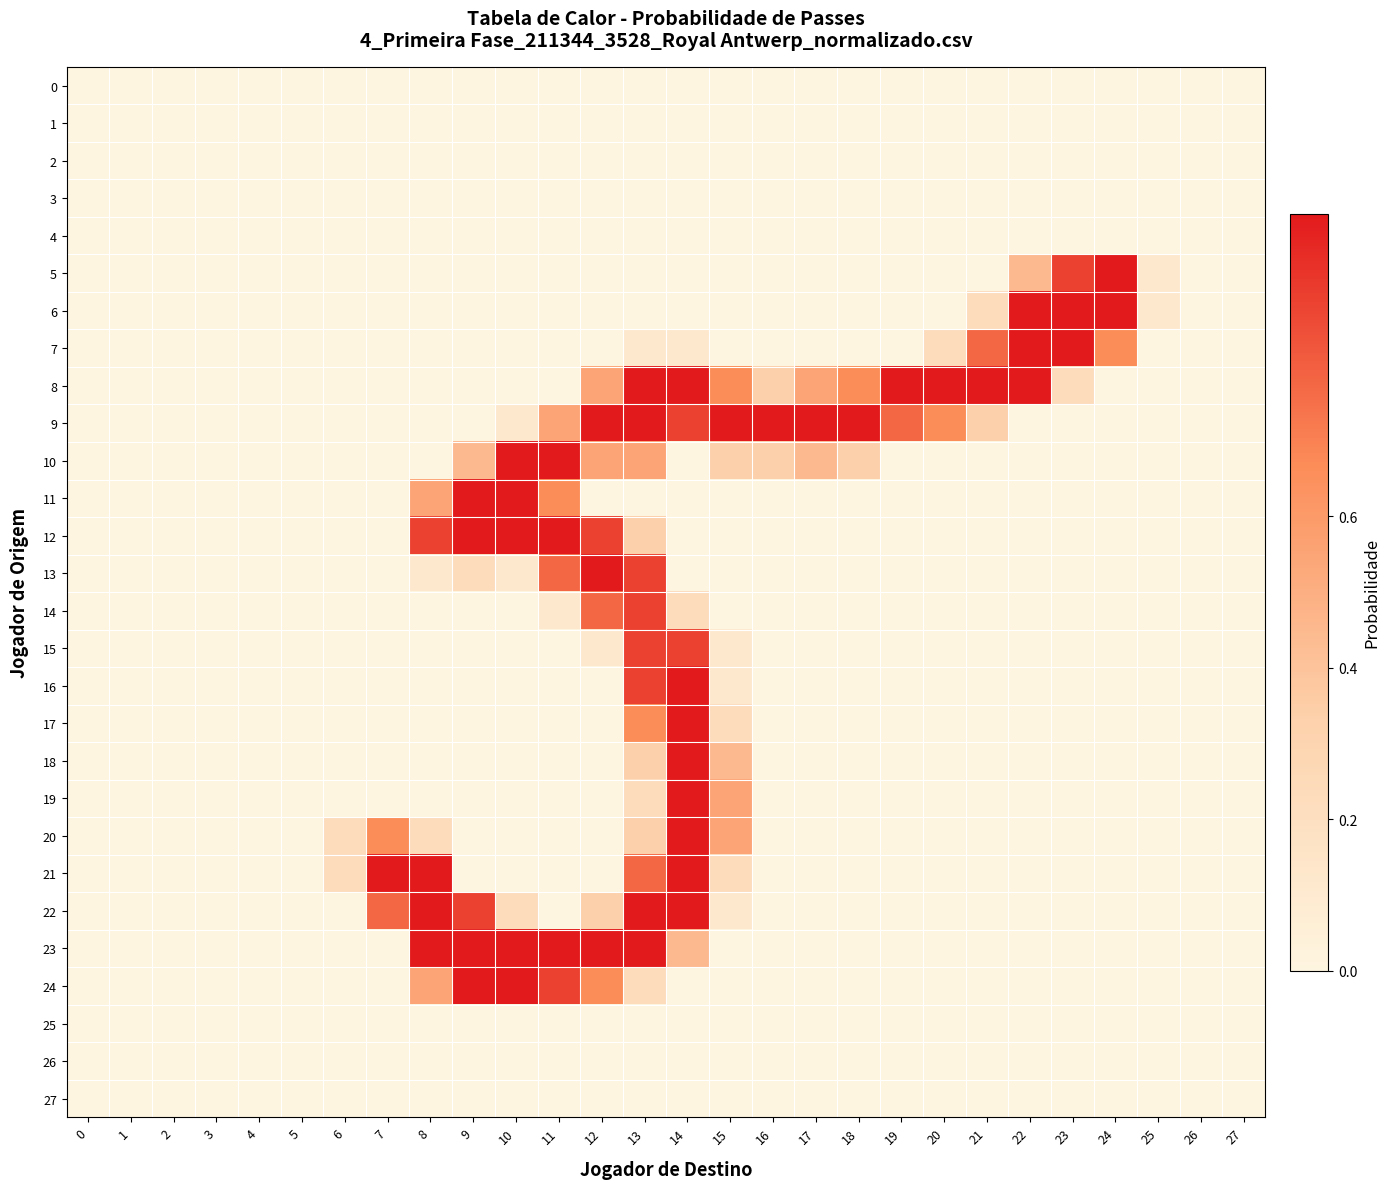

Reading left to right, extract all data points from this chart.

0: 0=0.0	1=0.0	2=0.0	3=0.0	4=0.0	5=0.0	6=0.0	7=0.0	8=0.0	9=0.0	10=0.0	11=0.0	12=0.0	13=0.0	14=0.0	15=0.0	16=0.0	17=0.0	18=0.0	19=0.0	20=0.0	21=0.0	22=0.0	23=0.0	24=0.0	25=0.0	26=0.0	27=0.0
1: 0=0.0	1=0.0	2=0.0	3=0.0	4=0.0	5=0.0	6=0.0	7=0.0	8=0.0	9=0.0	10=0.0	11=0.0	12=0.0	13=0.0	14=0.0	15=0.0	16=0.0	17=0.0	18=0.0	19=0.0	20=0.0	21=0.0	22=0.0	23=0.0	24=0.0	25=0.0	26=0.0	27=0.0
2: 0=0.0	1=0.0	2=0.0	3=0.0	4=0.0	5=0.0	6=0.0	7=0.0	8=0.0	9=0.0	10=0.0	11=0.0	12=0.0	13=0.0	14=0.0	15=0.0	16=0.0	17=0.0	18=0.0	19=0.0	20=0.0	21=0.0	22=0.0	23=0.0	24=0.0	25=0.0	26=0.0	27=0.0
3: 0=0.0	1=0.0	2=0.0	3=0.0	4=0.0	5=0.0	6=0.0	7=0.0	8=0.0	9=0.0	10=0.0	11=0.0	12=0.0	13=0.0	14=0.0	15=0.0	16=0.0	17=0.0	18=0.0	19=0.0	20=0.0	21=0.0	22=0.0	23=0.0	24=0.0	25=0.0	26=0.0	27=0.0
4: 0=0.0	1=0.0	2=0.0	3=0.0	4=0.0	5=0.0	6=0.0	7=0.0	8=0.0	9=0.0	10=0.0	11=0.0	12=0.0	13=0.0	14=0.0	15=0.0	16=0.0	17=0.0	18=0.0	19=0.0	20=0.0	21=0.0	22=0.0	23=0.0	24=0.0	25=0.0	26=0.0	27=0.0
5: 0=0.0	1=0.0	2=0.0	3=0.0	4=0.0	5=0.0	6=0.0	7=0.0	8=0.0	9=0.0	10=0.0	11=0.0	12=0.0	13=0.0	14=0.0	15=0.0	16=0.0	17=0.0	18=0.0	19=0.0	20=0.0	21=0.0	22=0.4	23=0.9	24=1.0	25=0.1	26=0.0	27=0.0
6: 0=0.0	1=0.0	2=0.0	3=0.0	4=0.0	5=0.0	6=0.0	7=0.0	8=0.0	9=0.0	10=0.0	11=0.0	12=0.0	13=0.0	14=0.0	15=0.0	16=0.0	17=0.0	18=0.0	19=0.0	20=0.0	21=0.2	22=1.0	23=1.0	24=1.0	25=0.1	26=0.0	27=0.0
7: 0=0.0	1=0.0	2=0.0	3=0.0	4=0.0	5=0.0	6=0.0	7=0.0	8=0.0	9=0.0	10=0.0	11=0.0	12=0.0	13=0.1	14=0.1	15=0.0	16=0.0	17=0.0	18=0.0	19=0.0	20=0.2	21=0.8	22=1.0	23=1.0	24=0.7	25=0.0	26=0.0	27=0.0
8: 0=0.0	1=0.0	2=0.0	3=0.0	4=0.0	5=0.0	6=0.0	7=0.0	8=0.0	9=0.0	10=0.0	11=0.0	12=0.6	13=1.0	14=1.0	15=0.7	16=0.3	17=0.6	18=0.7	19=1.0	20=1.0	21=1.0	22=1.0	23=0.2	24=0.0	25=0.0	26=0.0	27=0.0
9: 0=0.0	1=0.0	2=0.0	3=0.0	4=0.0	5=0.0	6=0.0	7=0.0	8=0.0	9=0.0	10=0.1	11=0.6	12=1.0	13=1.0	14=0.9	15=1.0	16=1.0	17=1.0	18=1.0	19=0.8	20=0.7	21=0.3	22=0.0	23=0.0	24=0.0	25=0.0	26=0.0	27=0.0
10: 0=0.0	1=0.0	2=0.0	3=0.0	4=0.0	5=0.0	6=0.0	7=0.0	8=0.0	9=0.4	10=1.0	11=1.0	12=0.6	13=0.6	14=0.0	15=0.3	16=0.3	17=0.4	18=0.3	19=0.0	20=0.0	21=0.0	22=0.0	23=0.0	24=0.0	25=0.0	26=0.0	27=0.0
11: 0=0.0	1=0.0	2=0.0	3=0.0	4=0.0	5=0.0	6=0.0	7=0.0	8=0.6	9=1.0	10=1.0	11=0.7	12=0.0	13=0.0	14=0.0	15=0.0	16=0.0	17=0.0	18=0.0	19=0.0	20=0.0	21=0.0	22=0.0	23=0.0	24=0.0	25=0.0	26=0.0	27=0.0
12: 0=0.0	1=0.0	2=0.0	3=0.0	4=0.0	5=0.0	6=0.0	7=0.0	8=0.9	9=1.0	10=1.0	11=1.0	12=0.9	13=0.3	14=0.0	15=0.0	16=0.0	17=0.0	18=0.0	19=0.0	20=0.0	21=0.0	22=0.0	23=0.0	24=0.0	25=0.0	26=0.0	27=0.0
13: 0=0.0	1=0.0	2=0.0	3=0.0	4=0.0	5=0.0	6=0.0	7=0.0	8=0.1	9=0.2	10=0.1	11=0.8	12=1.0	13=0.9	14=0.0	15=0.0	16=0.0	17=0.0	18=0.0	19=0.0	20=0.0	21=0.0	22=0.0	23=0.0	24=0.0	25=0.0	26=0.0	27=0.0
14: 0=0.0	1=0.0	2=0.0	3=0.0	4=0.0	5=0.0	6=0.0	7=0.0	8=0.0	9=0.0	10=0.0	11=0.1	12=0.8	13=0.9	14=0.2	15=0.0	16=0.0	17=0.0	18=0.0	19=0.0	20=0.0	21=0.0	22=0.0	23=0.0	24=0.0	25=0.0	26=0.0	27=0.0
15: 0=0.0	1=0.0	2=0.0	3=0.0	4=0.0	5=0.0	6=0.0	7=0.0	8=0.0	9=0.0	10=0.0	11=0.0	12=0.1	13=0.9	14=0.9	15=0.1	16=0.0	17=0.0	18=0.0	19=0.0	20=0.0	21=0.0	22=0.0	23=0.0	24=0.0	25=0.0	26=0.0	27=0.0
16: 0=0.0	1=0.0	2=0.0	3=0.0	4=0.0	5=0.0	6=0.0	7=0.0	8=0.0	9=0.0	10=0.0	11=0.0	12=0.0	13=0.9	14=1.0	15=0.1	16=0.0	17=0.0	18=0.0	19=0.0	20=0.0	21=0.0	22=0.0	23=0.0	24=0.0	25=0.0	26=0.0	27=0.0
17: 0=0.0	1=0.0	2=0.0	3=0.0	4=0.0	5=0.0	6=0.0	7=0.0	8=0.0	9=0.0	10=0.0	11=0.0	12=0.0	13=0.7	14=1.0	15=0.2	16=0.0	17=0.0	18=0.0	19=0.0	20=0.0	21=0.0	22=0.0	23=0.0	24=0.0	25=0.0	26=0.0	27=0.0
18: 0=0.0	1=0.0	2=0.0	3=0.0	4=0.0	5=0.0	6=0.0	7=0.0	8=0.0	9=0.0	10=0.0	11=0.0	12=0.0	13=0.3	14=1.0	15=0.4	16=0.0	17=0.0	18=0.0	19=0.0	20=0.0	21=0.0	22=0.0	23=0.0	24=0.0	25=0.0	26=0.0	27=0.0
19: 0=0.0	1=0.0	2=0.0	3=0.0	4=0.0	5=0.0	6=0.0	7=0.0	8=0.0	9=0.0	10=0.0	11=0.0	12=0.0	13=0.2	14=1.0	15=0.6	16=0.0	17=0.0	18=0.0	19=0.0	20=0.0	21=0.0	22=0.0	23=0.0	24=0.0	25=0.0	26=0.0	27=0.0
20: 0=0.0	1=0.0	2=0.0	3=0.0	4=0.0	5=0.0	6=0.2	7=0.7	8=0.2	9=0.0	10=0.0	11=0.0	12=0.0	13=0.3	14=1.0	15=0.6	16=0.0	17=0.0	18=0.0	19=0.0	20=0.0	21=0.0	22=0.0	23=0.0	24=0.0	25=0.0	26=0.0	27=0.0
21: 0=0.0	1=0.0	2=0.0	3=0.0	4=0.0	5=0.0	6=0.2	7=1.0	8=1.0	9=0.0	10=0.0	11=0.0	12=0.0	13=0.8	14=1.0	15=0.2	16=0.0	17=0.0	18=0.0	19=0.0	20=0.0	21=0.0	22=0.0	23=0.0	24=0.0	25=0.0	26=0.0	27=0.0
22: 0=0.0	1=0.0	2=0.0	3=0.0	4=0.0	5=0.0	6=0.0	7=0.8	8=1.0	9=0.9	10=0.2	11=0.0	12=0.3	13=1.0	14=1.0	15=0.1	16=0.0	17=0.0	18=0.0	19=0.0	20=0.0	21=0.0	22=0.0	23=0.0	24=0.0	25=0.0	26=0.0	27=0.0
23: 0=0.0	1=0.0	2=0.0	3=0.0	4=0.0	5=0.0	6=0.0	7=0.0	8=1.0	9=1.0	10=1.0	11=1.0	12=1.0	13=1.0	14=0.4	15=0.0	16=0.0	17=0.0	18=0.0	19=0.0	20=0.0	21=0.0	22=0.0	23=0.0	24=0.0	25=0.0	26=0.0	27=0.0
24: 0=0.0	1=0.0	2=0.0	3=0.0	4=0.0	5=0.0	6=0.0	7=0.0	8=0.6	9=1.0	10=1.0	11=0.9	12=0.7	13=0.2	14=0.0	15=0.0	16=0.0	17=0.0	18=0.0	19=0.0	20=0.0	21=0.0	22=0.0	23=0.0	24=0.0	25=0.0	26=0.0	27=0.0
25: 0=0.0	1=0.0	2=0.0	3=0.0	4=0.0	5=0.0	6=0.0	7=0.0	8=0.0	9=0.0	10=0.0	11=0.0	12=0.0	13=0.0	14=0.0	15=0.0	16=0.0	17=0.0	18=0.0	19=0.0	20=0.0	21=0.0	22=0.0	23=0.0	24=0.0	25=0.0	26=0.0	27=0.0
26: 0=0.0	1=0.0	2=0.0	3=0.0	4=0.0	5=0.0	6=0.0	7=0.0	8=0.0	9=0.0	10=0.0	11=0.0	12=0.0	13=0.0	14=0.0	15=0.0	16=0.0	17=0.0	18=0.0	19=0.0	20=0.0	21=0.0	22=0.0	23=0.0	24=0.0	25=0.0	26=0.0	27=0.0
27: 0=0.0	1=0.0	2=0.0	3=0.0	4=0.0	5=0.0	6=0.0	7=0.0	8=0.0	9=0.0	10=0.0	11=0.0	12=0.0	13=0.0	14=0.0	15=0.0	16=0.0	17=0.0	18=0.0	19=0.0	20=0.0	21=0.0	22=0.0	23=0.0	24=0.0	25=0.0	26=0.0	27=0.0